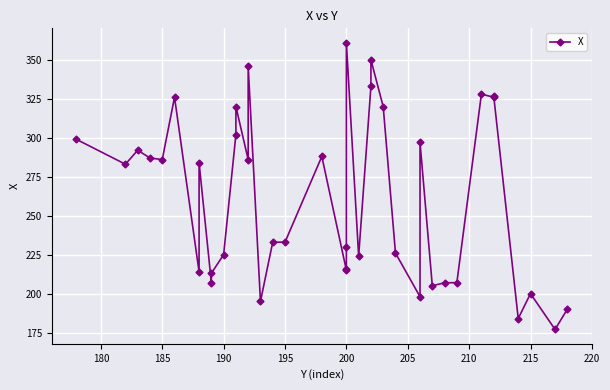

Reading left to right, transcribe all the data shown in this chart.

299	283	292	287	286	326	214	284	207	213	225	302	320	286	346	195	233	233	288	215	216	230	361	224	333	350	320	226	198	297	205	207	207	328	326	327	184	200	177	190